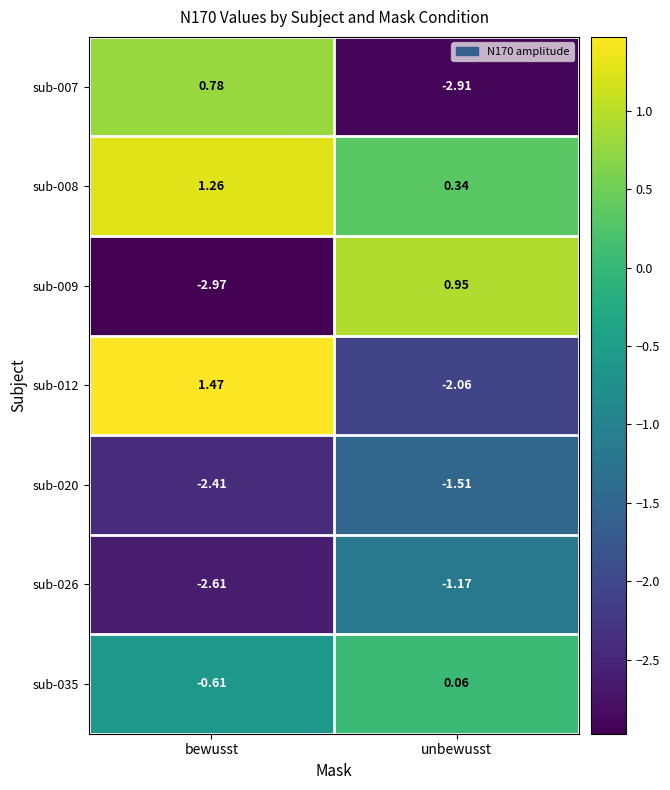

At which label does sub-008 first exceed 1?

bewusst